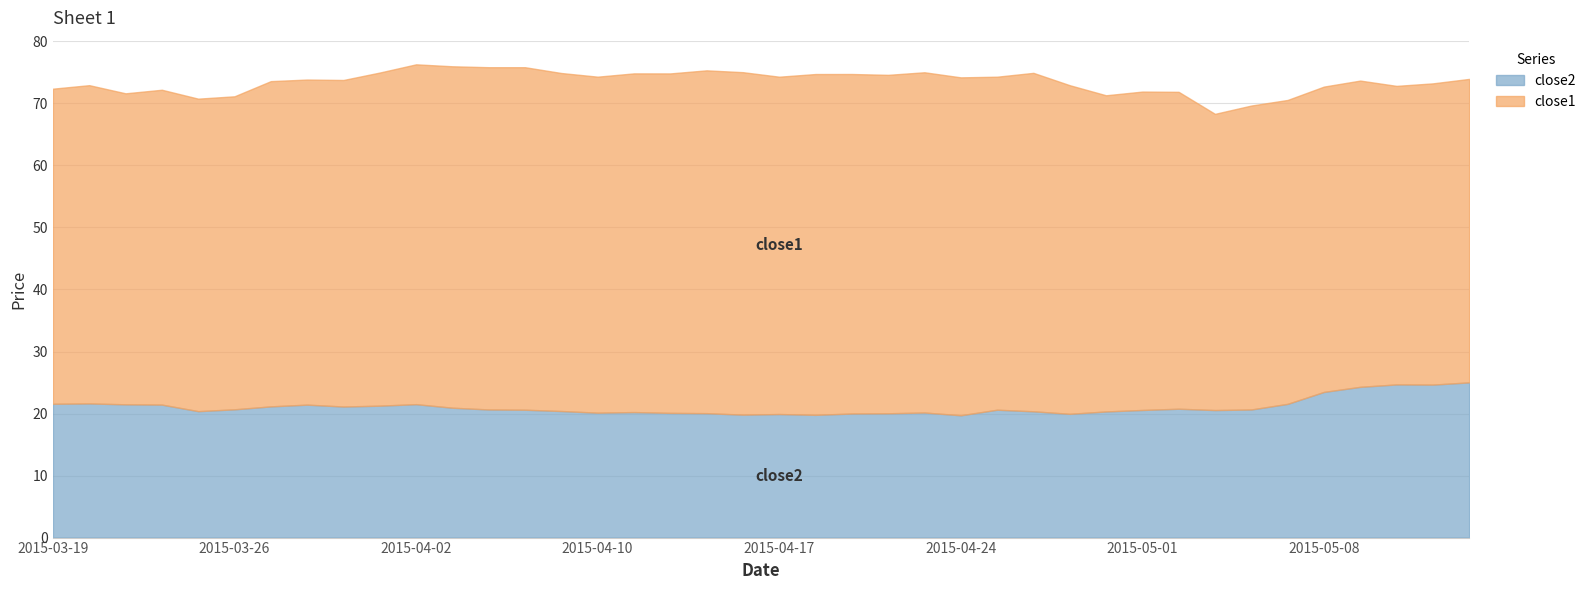

What position from the left is 2015-04-20?

22